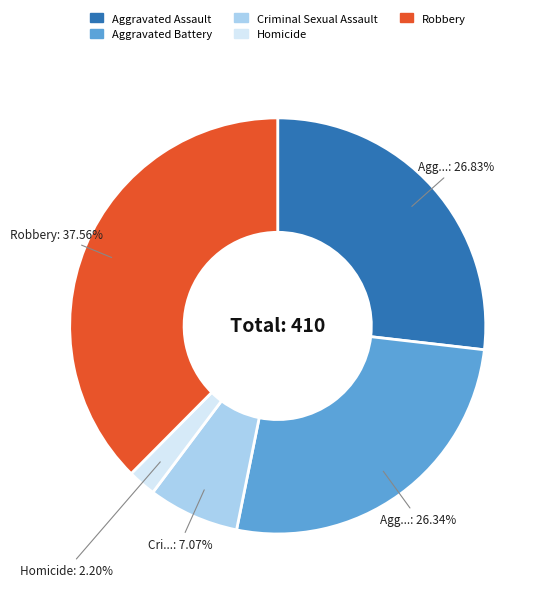

What is the largest slice in the pie chart?

Robbery